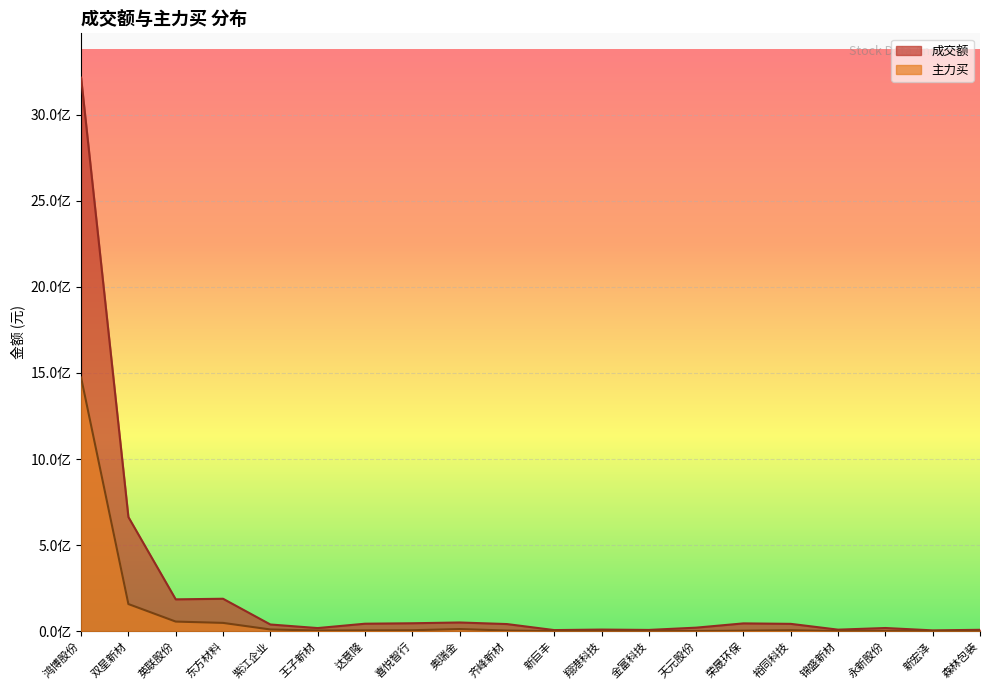

What is the label of the 17th point from the right?

东方材料